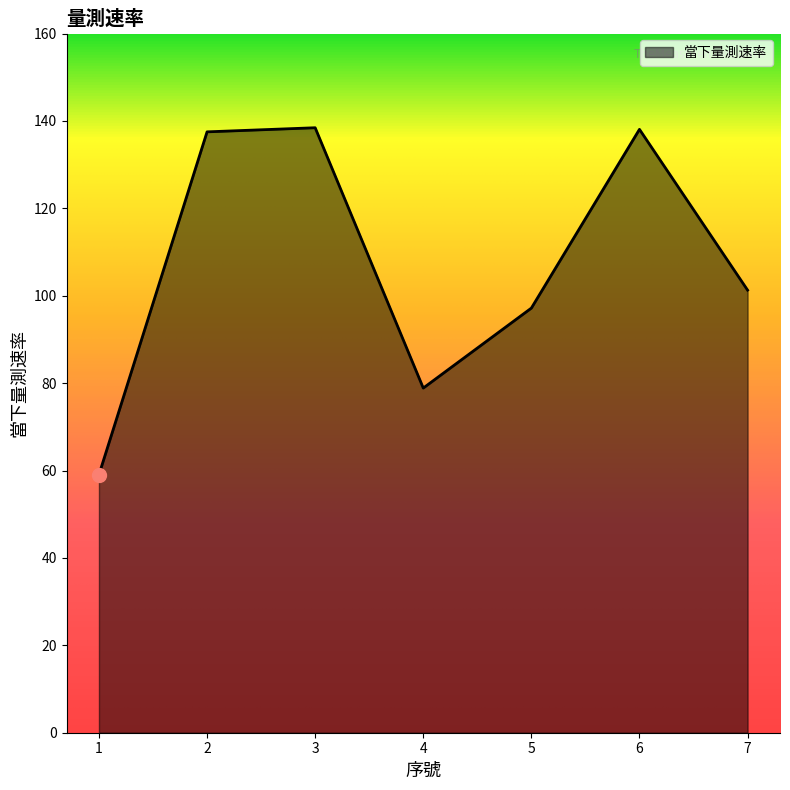

What is the difference between the second highest and second lowest values?

59.2